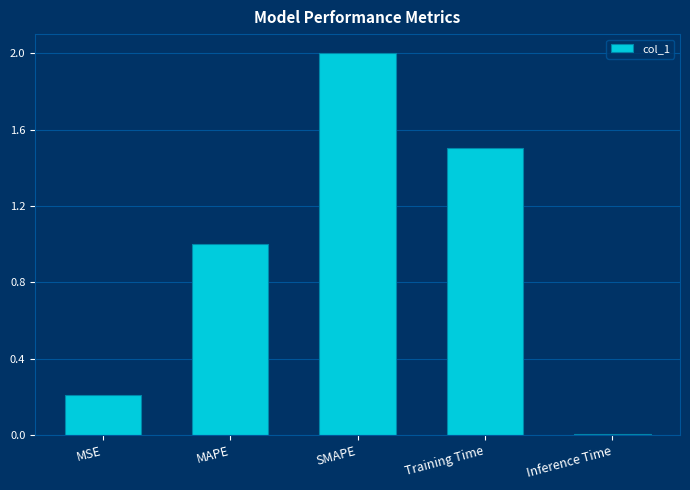

At which category does the chart reach its peak across all series?

SMAPE